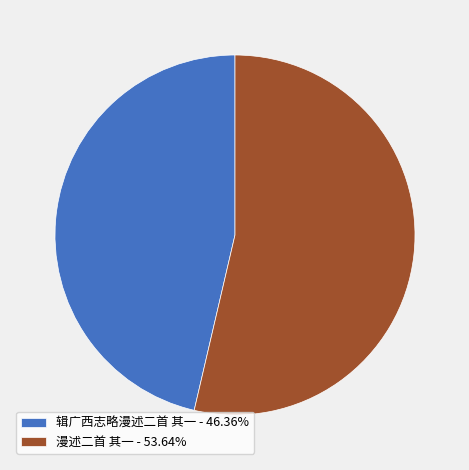

What is the ratio of the value at 漫述二首 其一 - 53.64% to the value at 辑广西志略漫述二首 其一 - 46.36%?

1.2